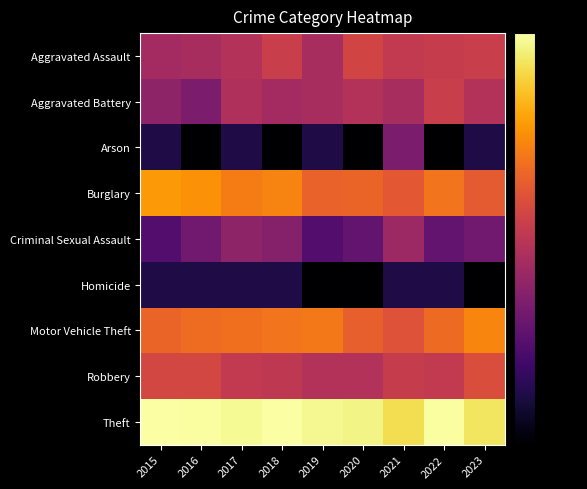

At which category is the sum across all series the highest?

2021